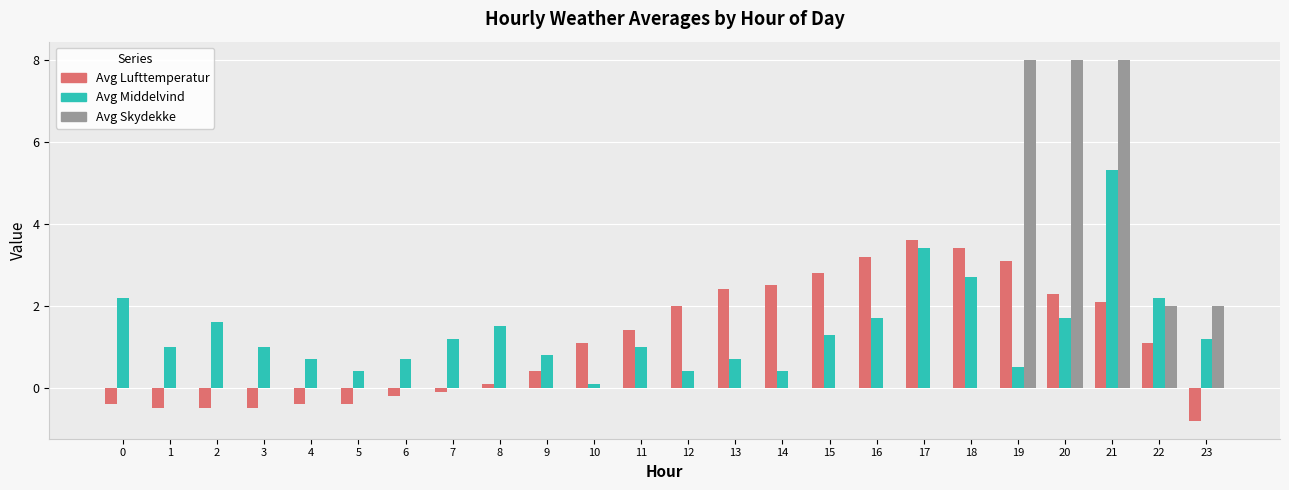

The Avg Middelvind series shows 1.4 at 1. True or false?

False